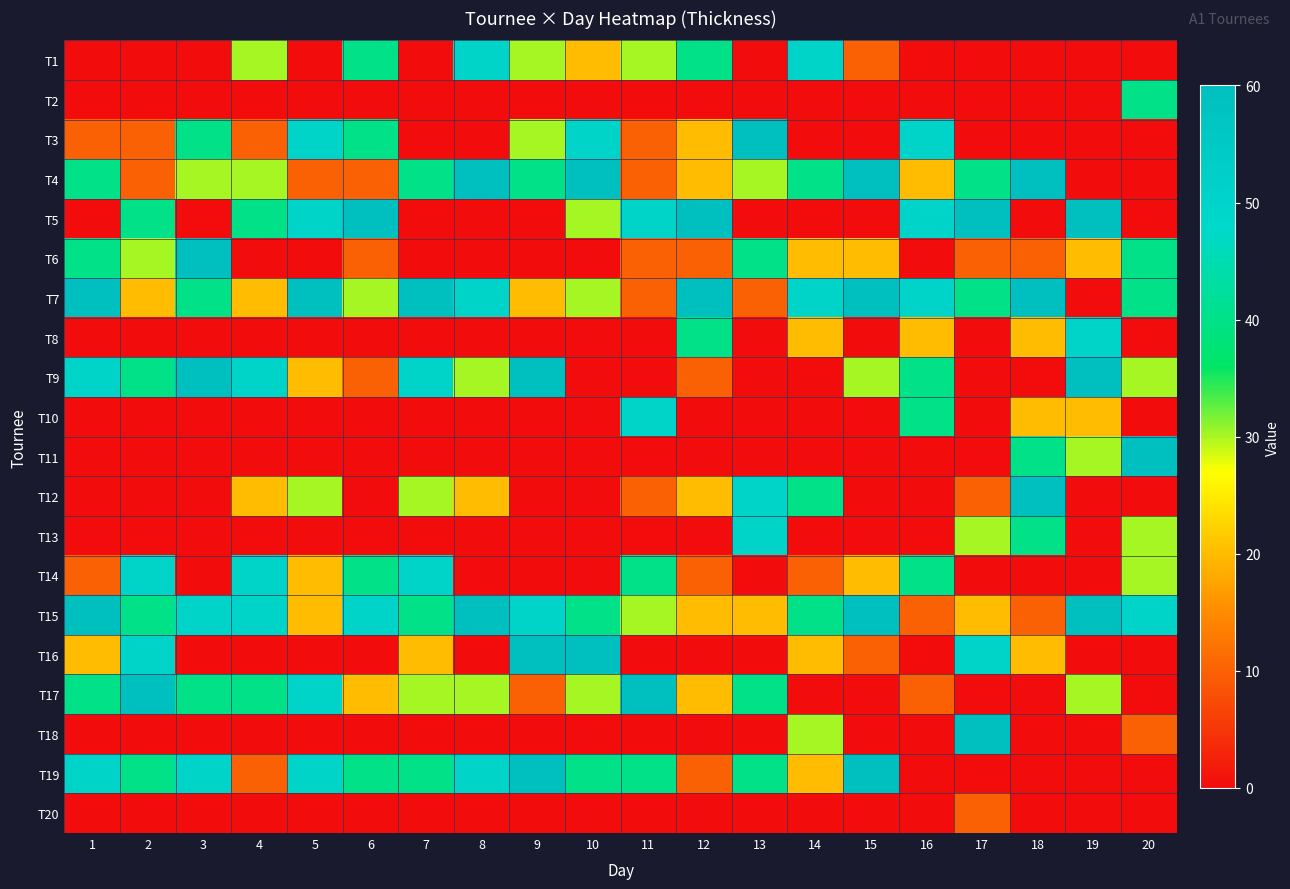

List the series in order of their peak value, lowest first.

T20, T2, T1, T8, T10, T13, T14, T3, T4, T5, T6, T7, T9, T11, T12, T15, T16, T17, T18, T19